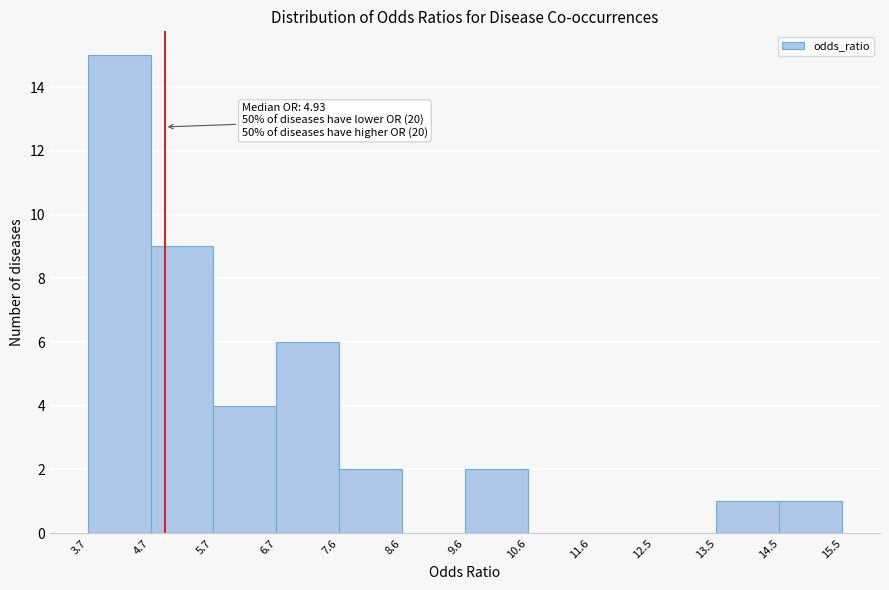

Over which range of the x-axis is the bar tallest?

3.7 to 4.7